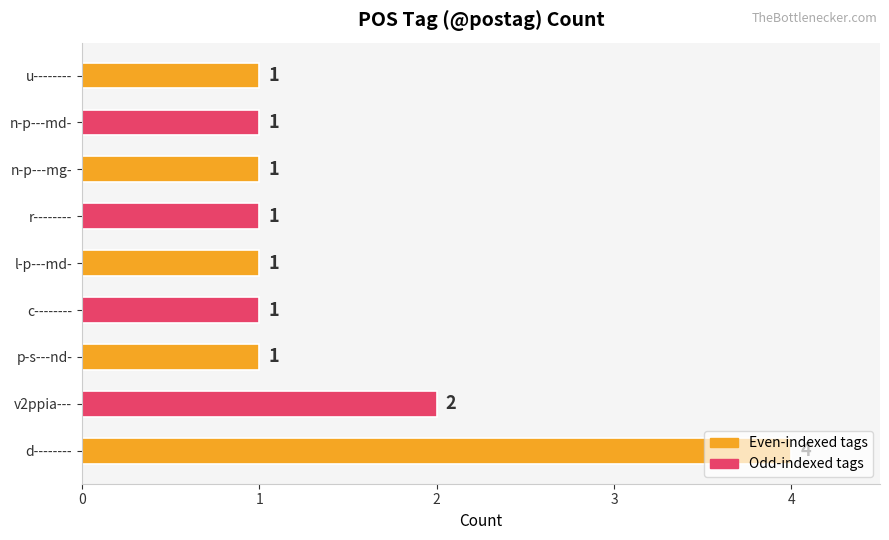

How many values are between 1 and 2?

8